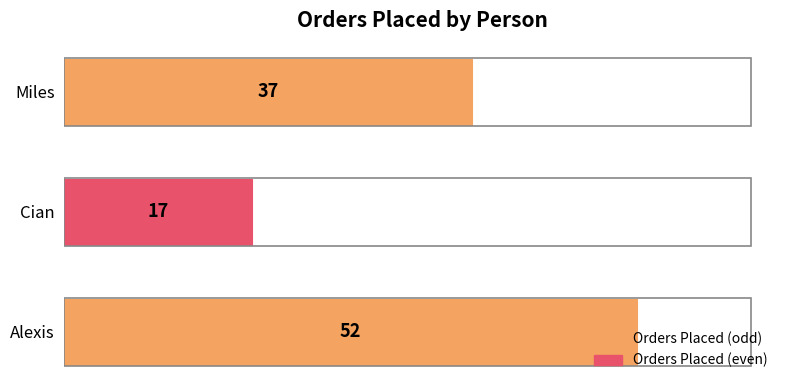

What value does the data have at Cian, to the nearest 5?

15